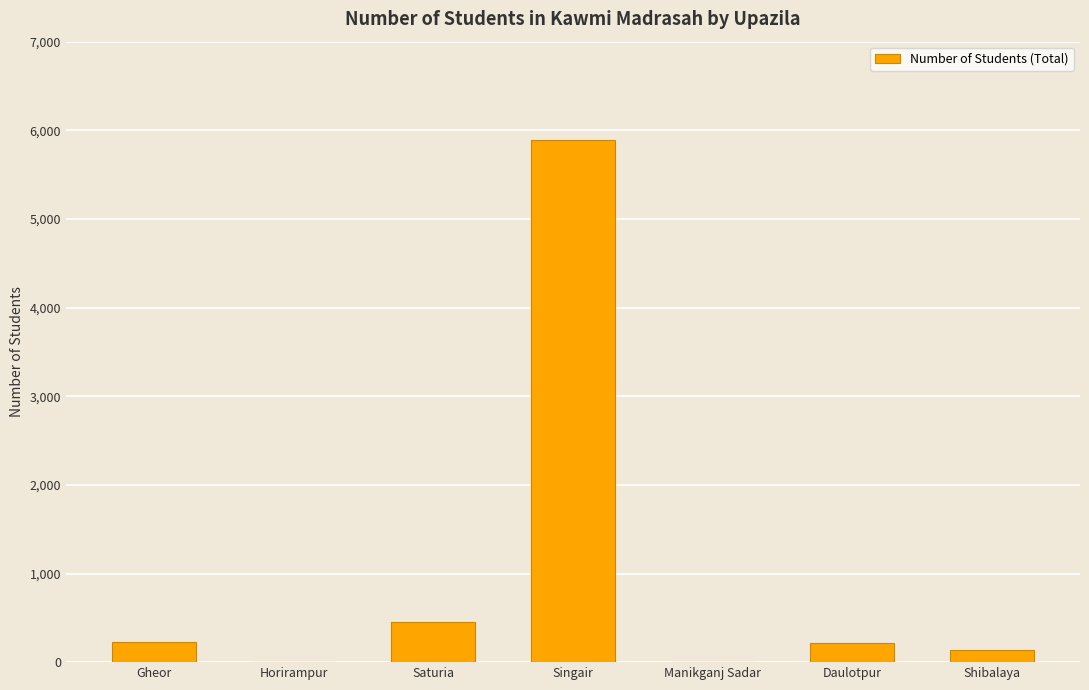

Are the bars horizontal?

No